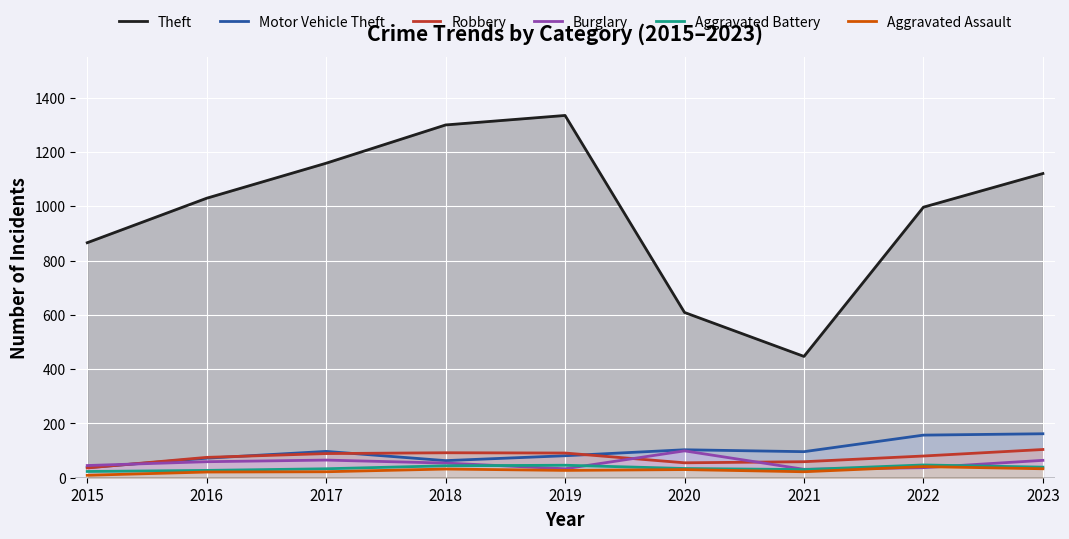

What is the value of the Aggravated Assault point at the 2nd from the left?

21